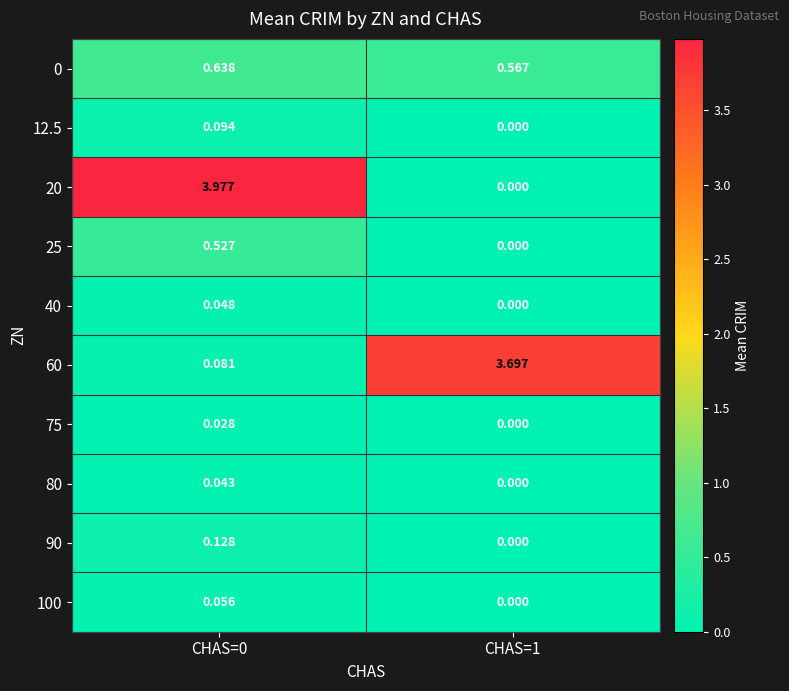

How many distinct data groups are displayed?

10